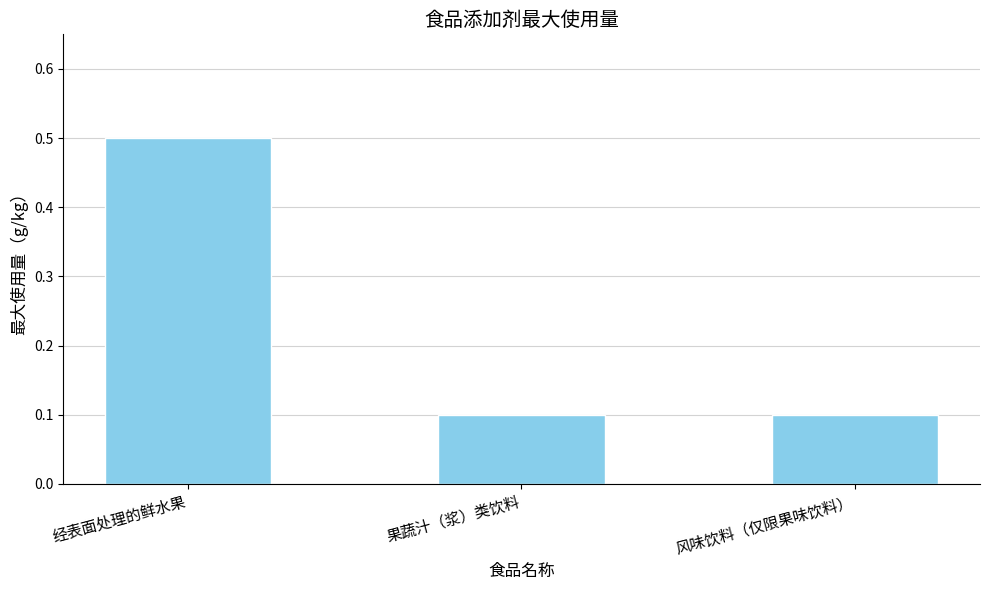

What is the label of the 2nd bar from the left?

果蔬汁（浆）类饮料